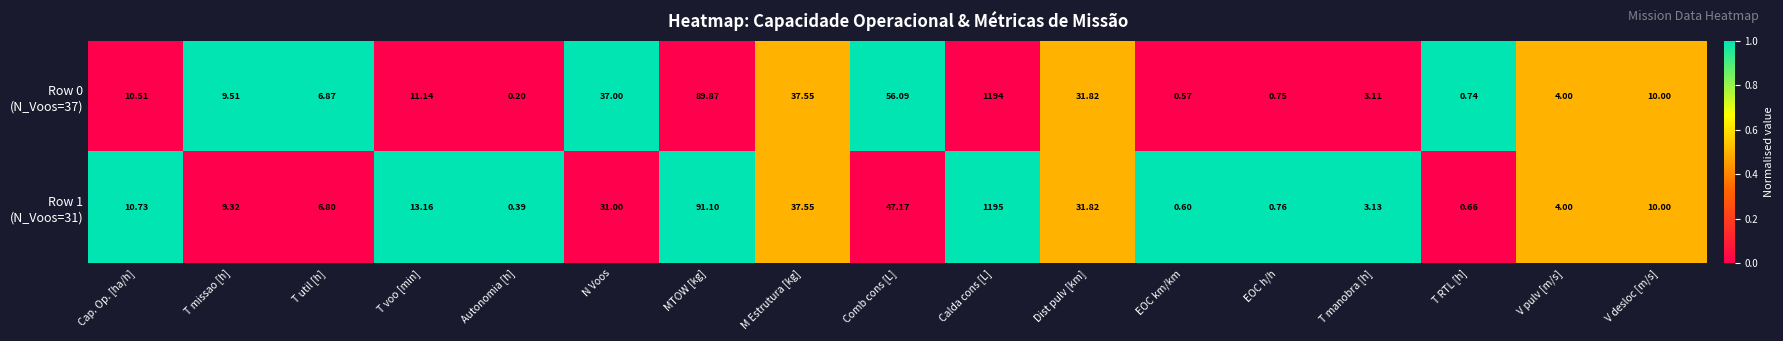

Which category has the highest value across all series?

Calda cons [L]